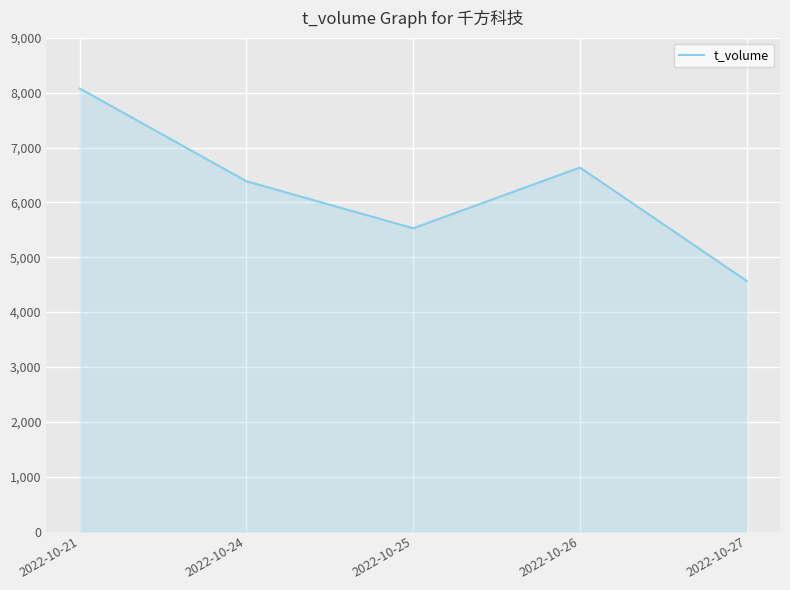

Where is the first local maximum?

2022-10-26